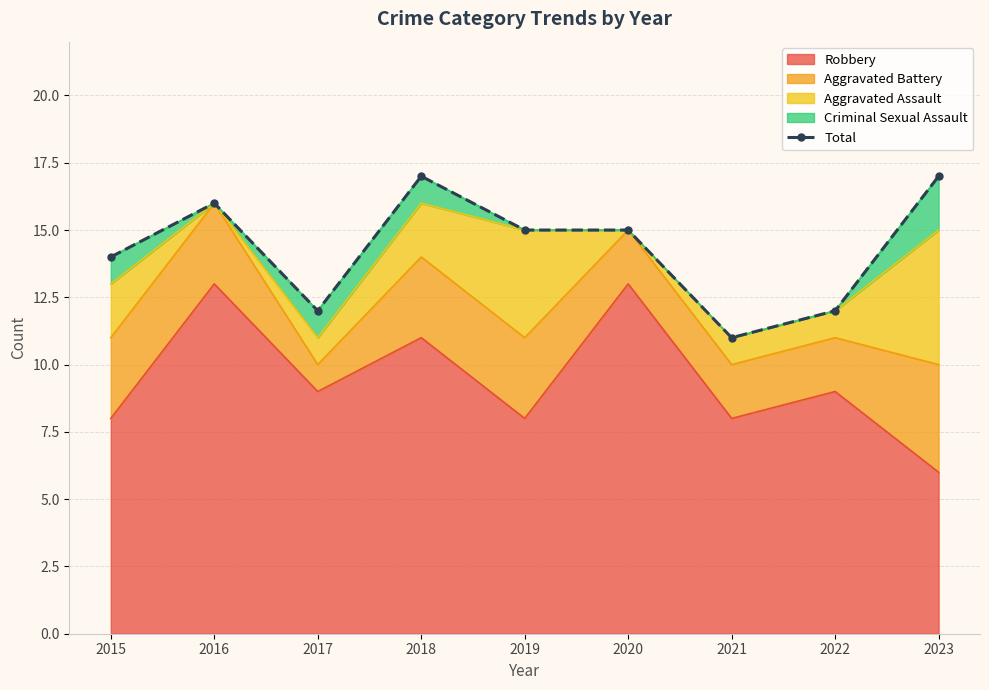

Reading left to right, what are all the values shown in this chart?

14	16	12	17	15	15	11	12	17